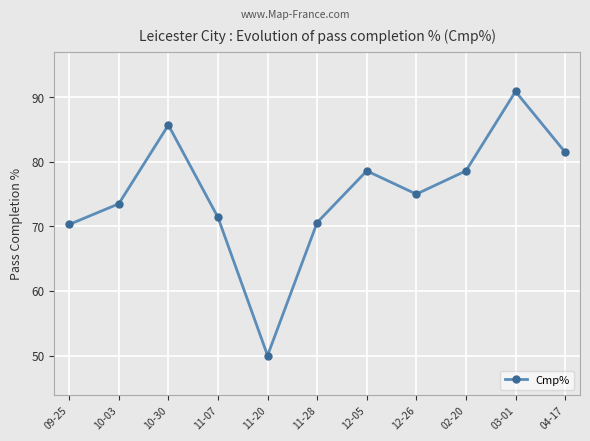

Reading right to left, transcribe all the data shown in this chart.

04-17=81.5	03-01=90.9	02-20=78.6	12-26=75.0	12-05=78.6	11-28=70.6	11-20=50.0	11-07=71.4	10-30=85.7	10-03=73.5	09-25=70.3